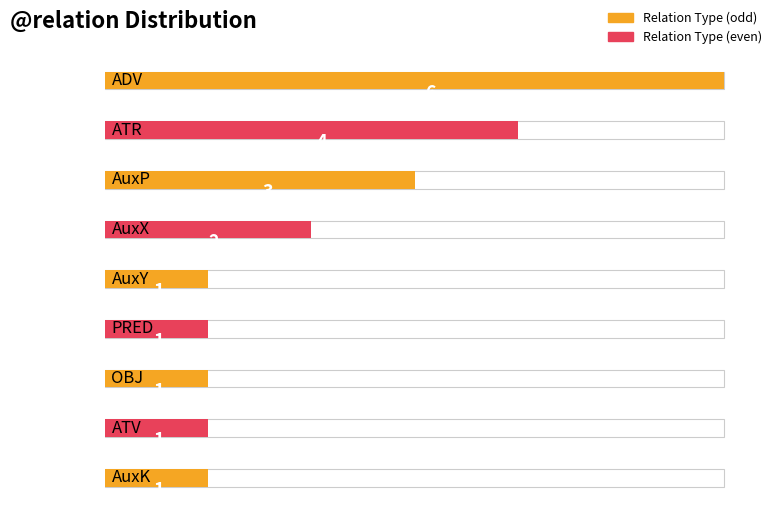

The chart shows a value of 2 at AuxX. True or false?

True